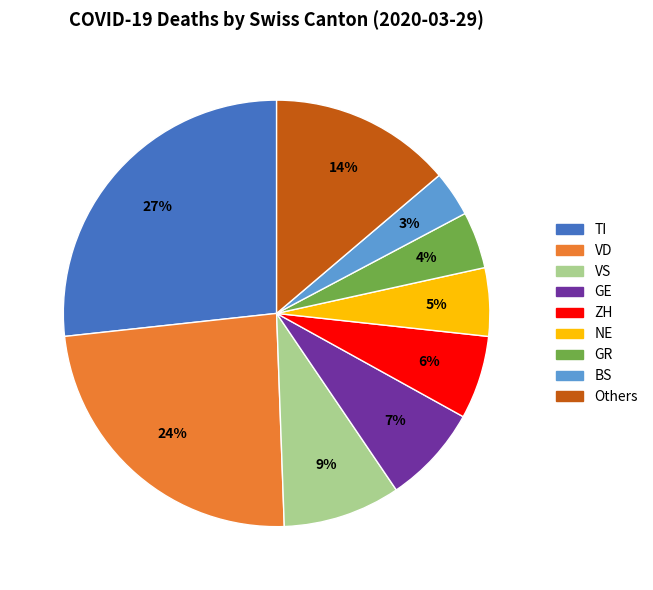

Is there a majority slice in this chart?

No